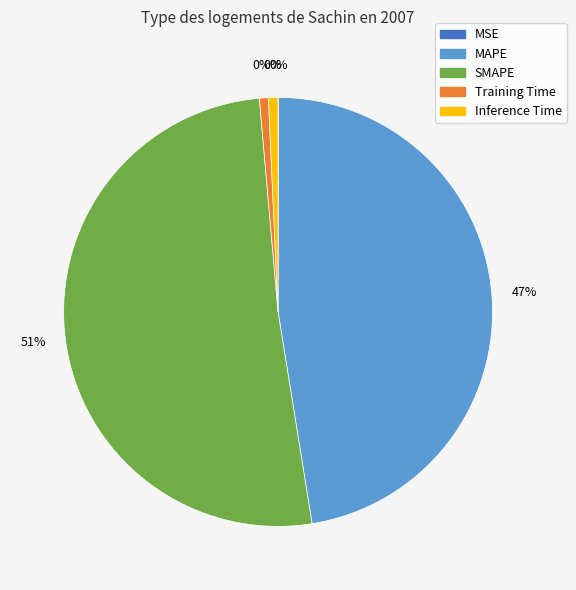

Which slice is the largest?

SMAPE